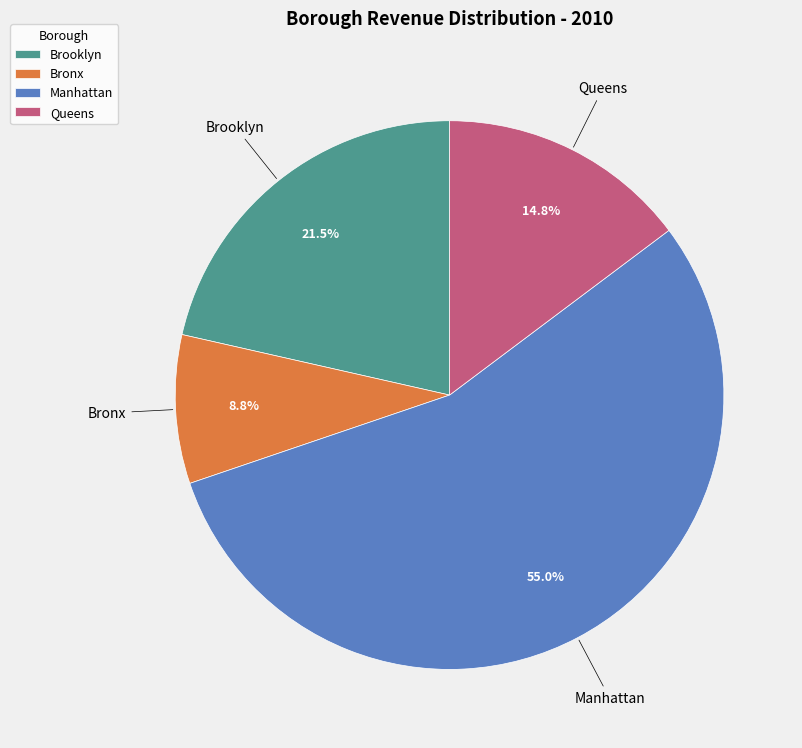

Rank the categories by value from highest to lowest.

Manhattan, Brooklyn, Queens, Bronx